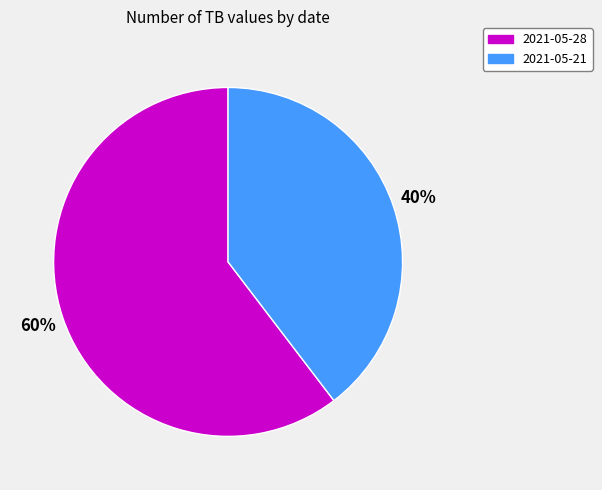

To the nearest percent, what is the average slice percentage?

50%